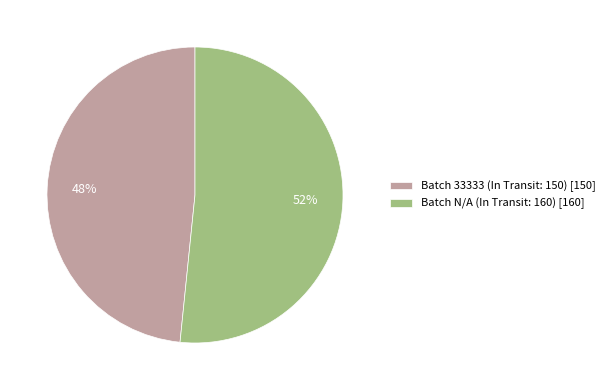

How many slices are in this pie chart?

2